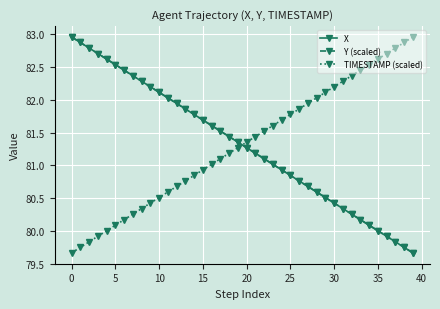

How many lines are shown in the chart?

3